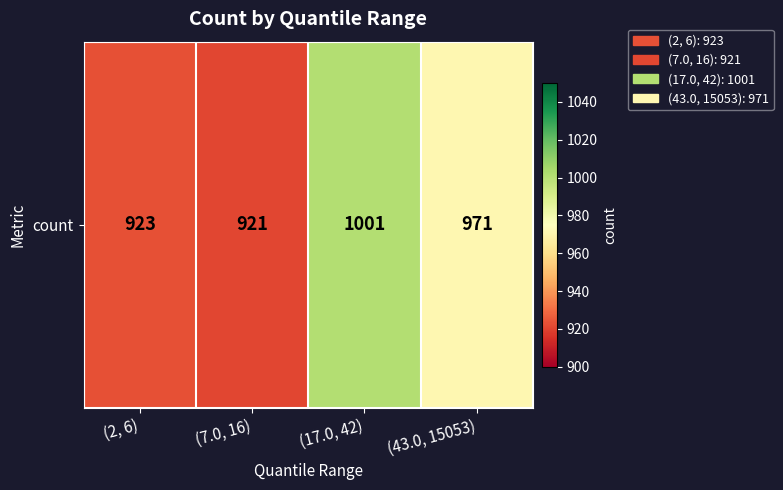

List the labels in order of value, largest first.

(17.0, 42), (43.0, 15053), (2, 6), (7.0, 16)